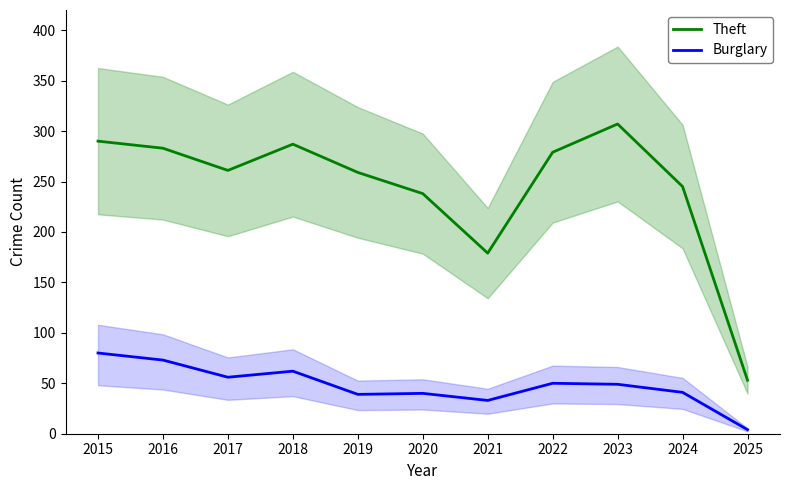

True or false: Burglary and Theft cross at least once.

False